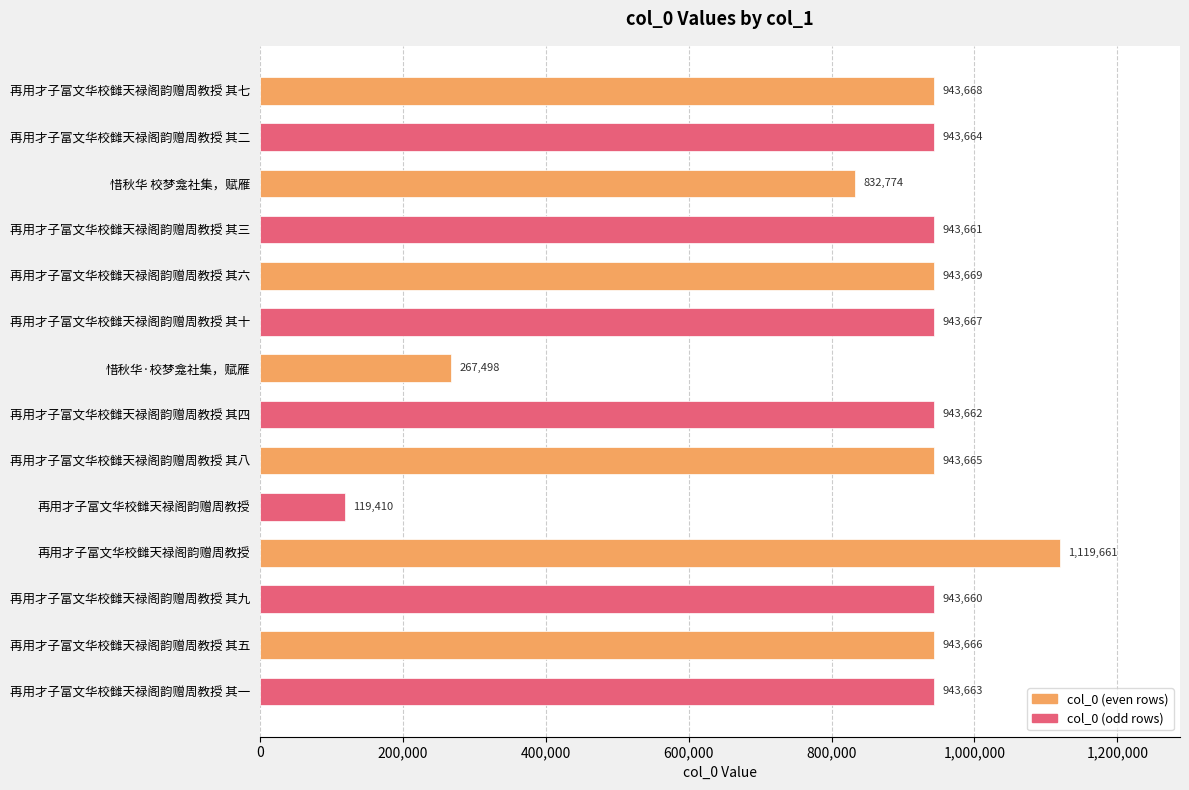

Are the bars horizontal?

Yes